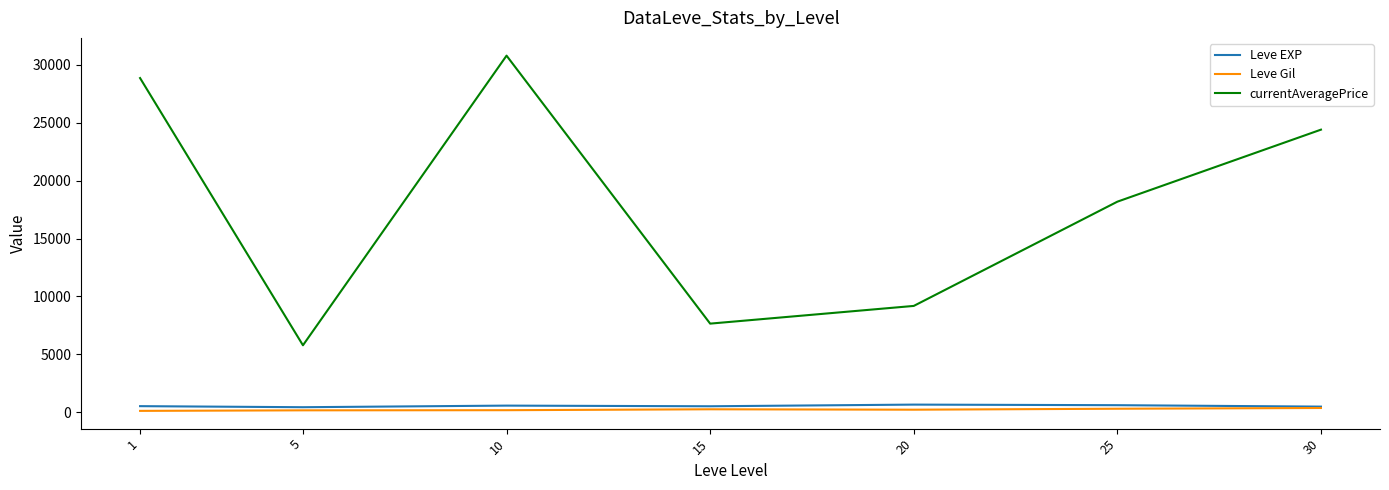

Is this an area chart (filled region under the line)?

No